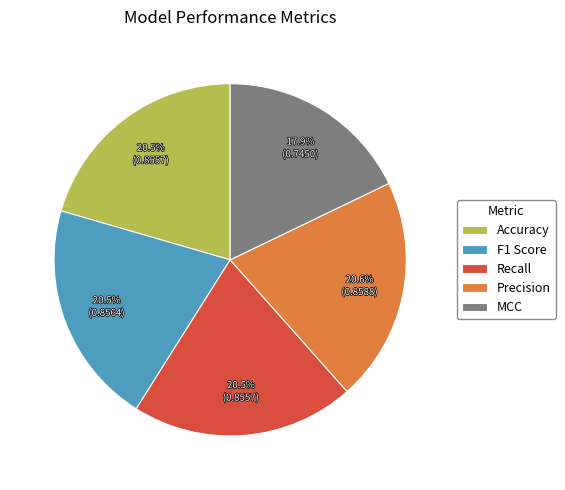

How many segments does this pie chart have?

5